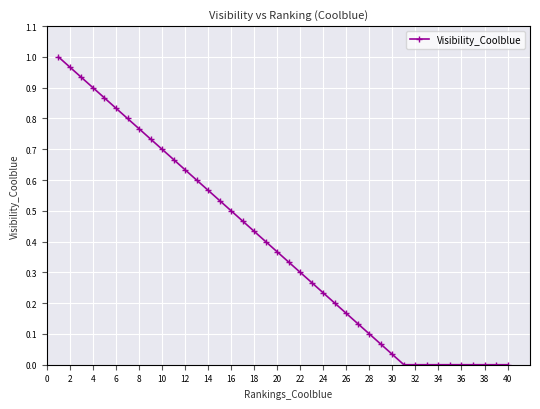

What is the sum of all values?

15.5